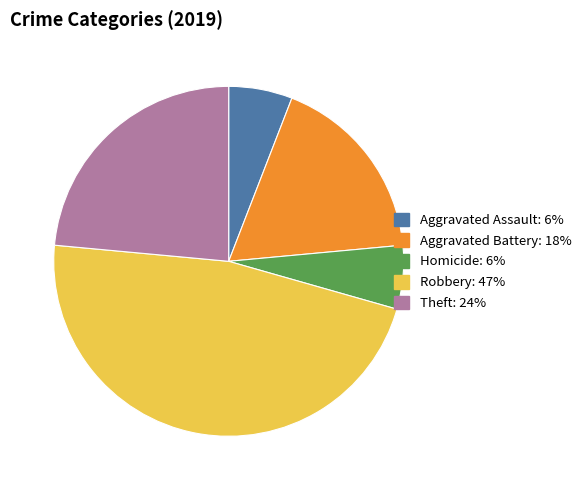

Does any single category account for the majority?

No